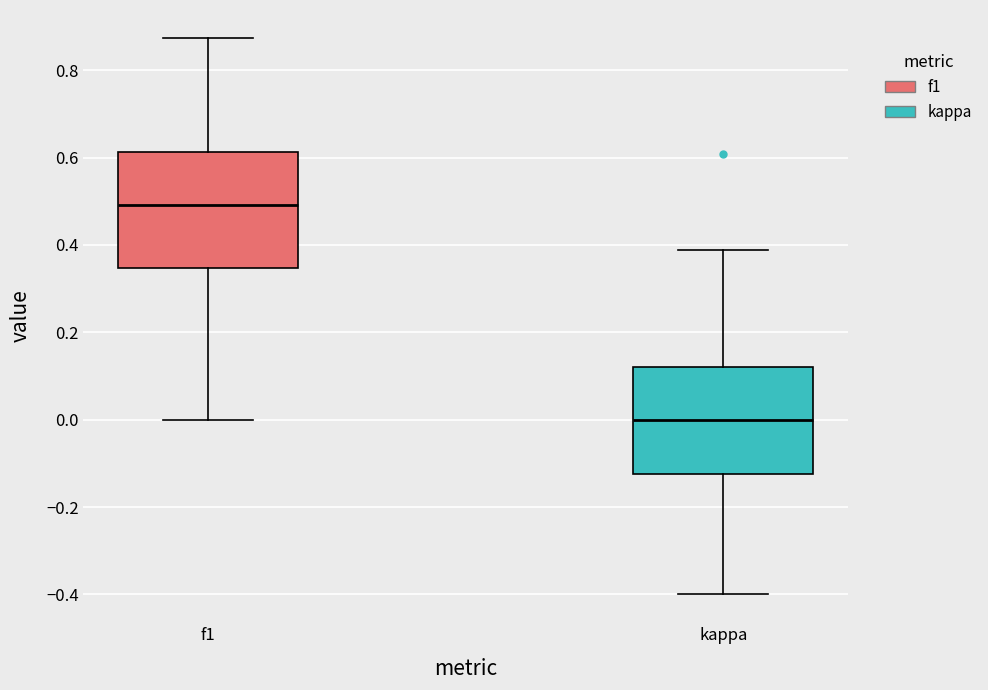

Reading left to right, transcribe this box plot: for each box, give where its median line is, the range the box spans, and where its two whiskers end, as read against the y-axis. The values are not printed on the chart, so give them approximately, as read against the axis.

f1: median 0.50, box 0.34 to 0.62, whiskers 0.00 to 0.88
kappa: median 0.00, box -0.12 to 0.12, whiskers -0.40 to 0.38